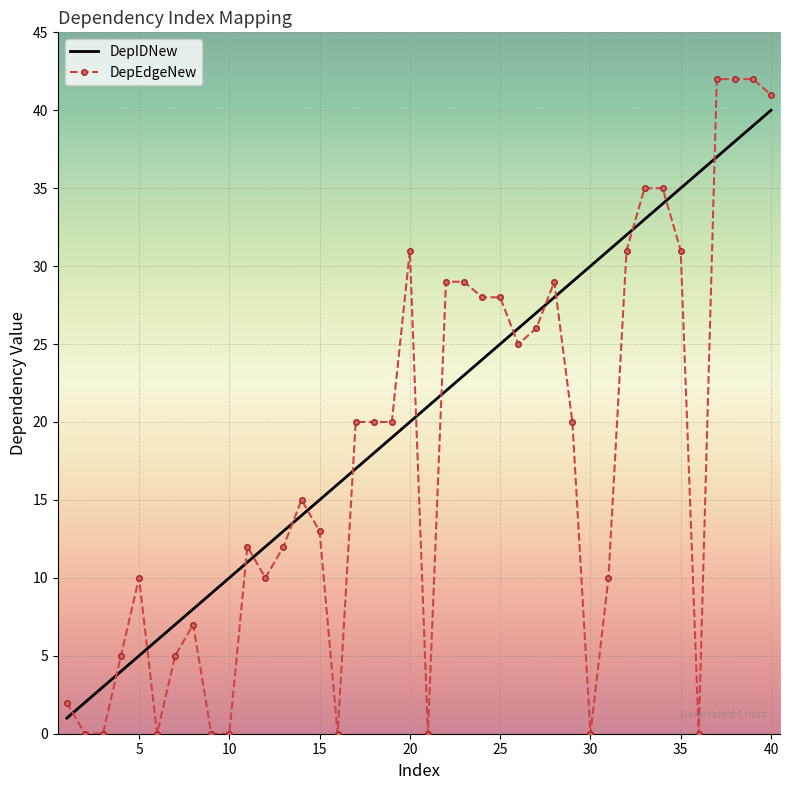

How many times do DepEdgeNew and DepIDNew cross each other?

16